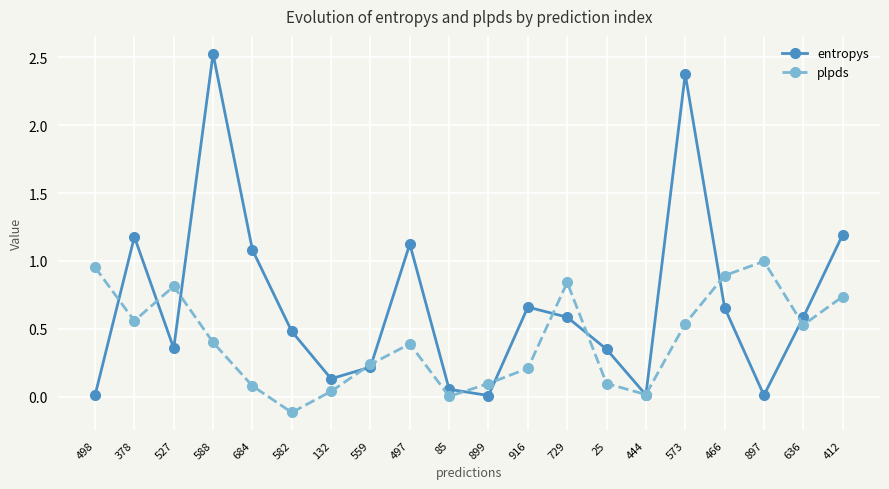

The entropys series shows 1.6 at 684. True or false?

False